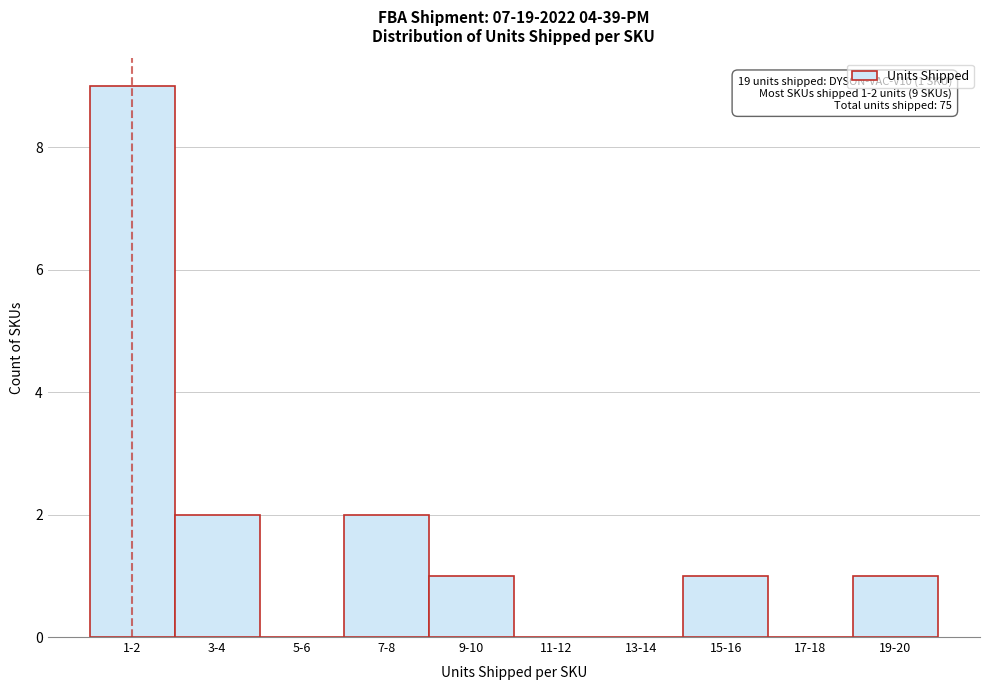

Reading left to right, list all the values displayed in this chart.

1-2=9	3-4=2	5-6=0	7-8=2	9-10=1	11-12=0	13-14=0	15-16=1	17-18=0	19-20=1